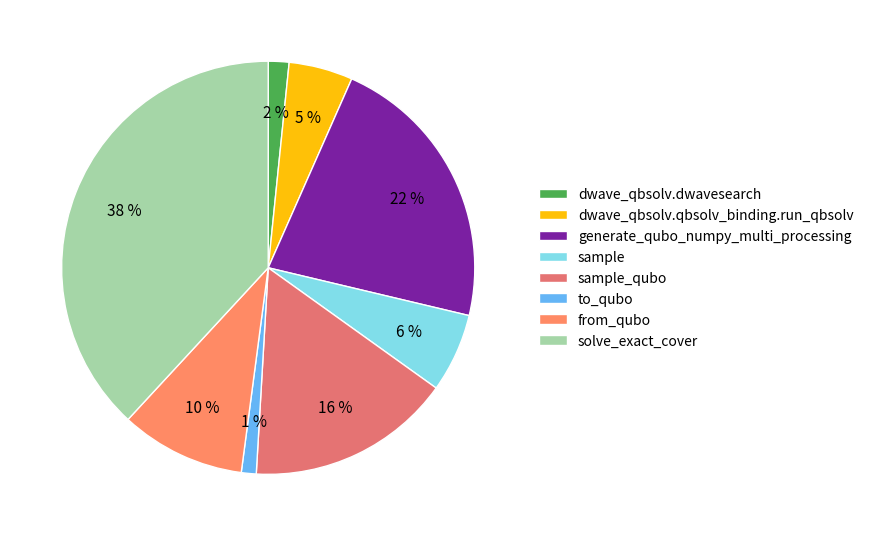

To the nearest percent, what is the difference between the dwave_qbsolv.qbsolv_binding.run_qbsolv and generate_qubo_numpy_multi_processing slice percentages?

17%